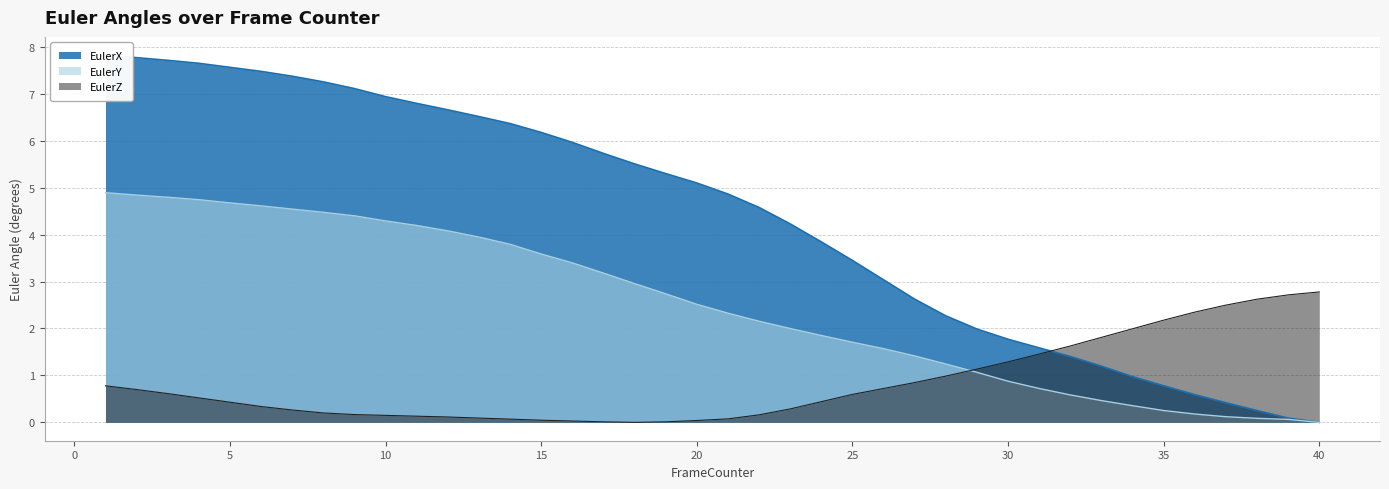

List the series in order of their overall mean, highest first.

EulerX, EulerY, EulerZ